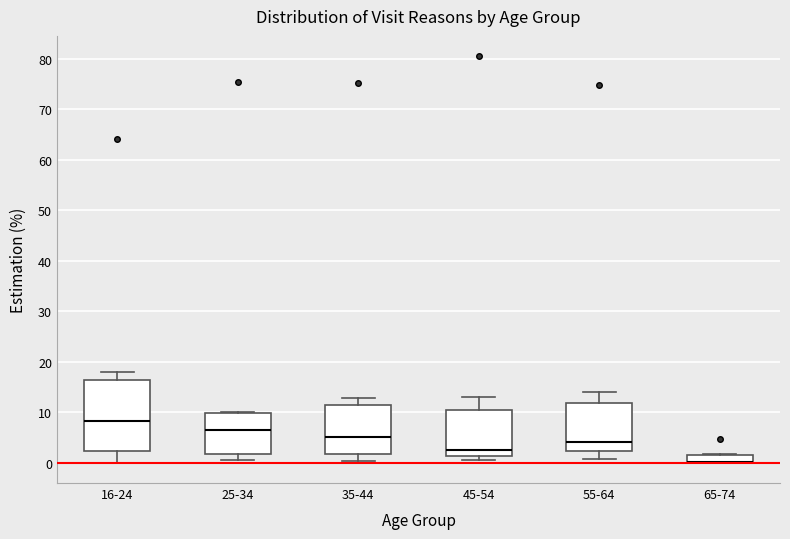

Where does the upper whisker of the box for 35-44 end on the y-axis? The values are not printed on the chart, so give them approximately, as read against the axis.

13